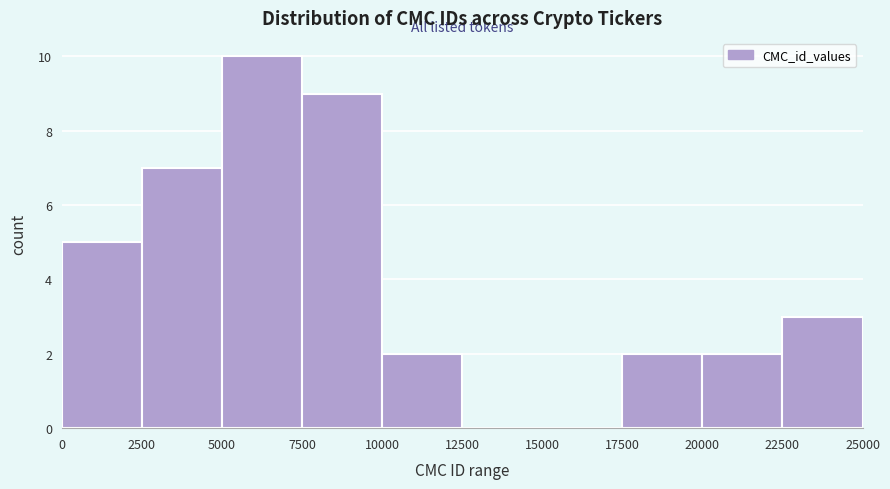

What is the height of the bar covering 0 to 2500 on the x-axis? The values are not printed on the chart, so give them approximately, as read against the axis.

5